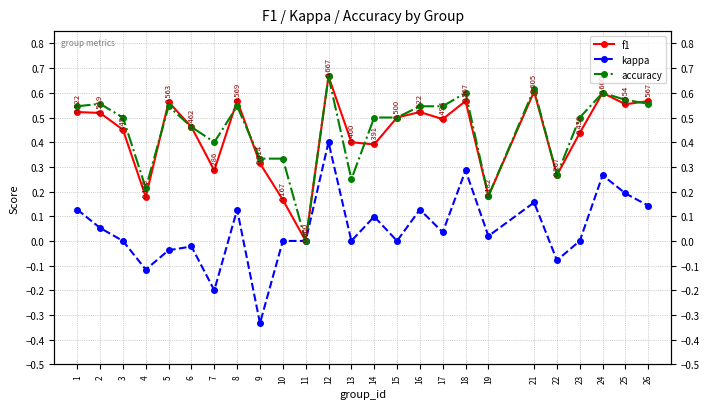

Rank the series by their maximum value, from highest to lowest.

f1, accuracy, kappa